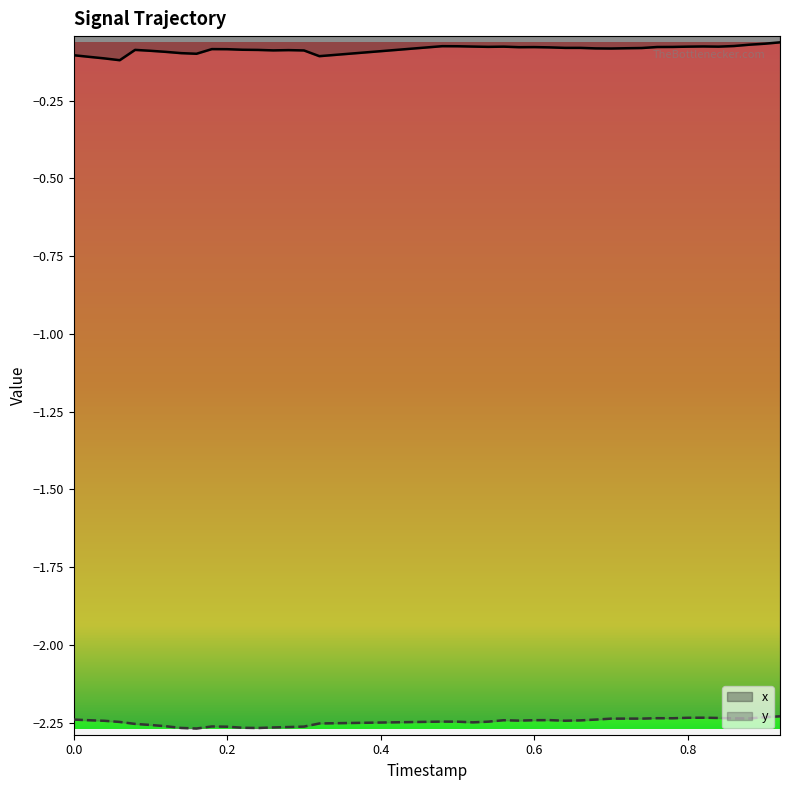

Which series has the largest range (max minus min)?

x